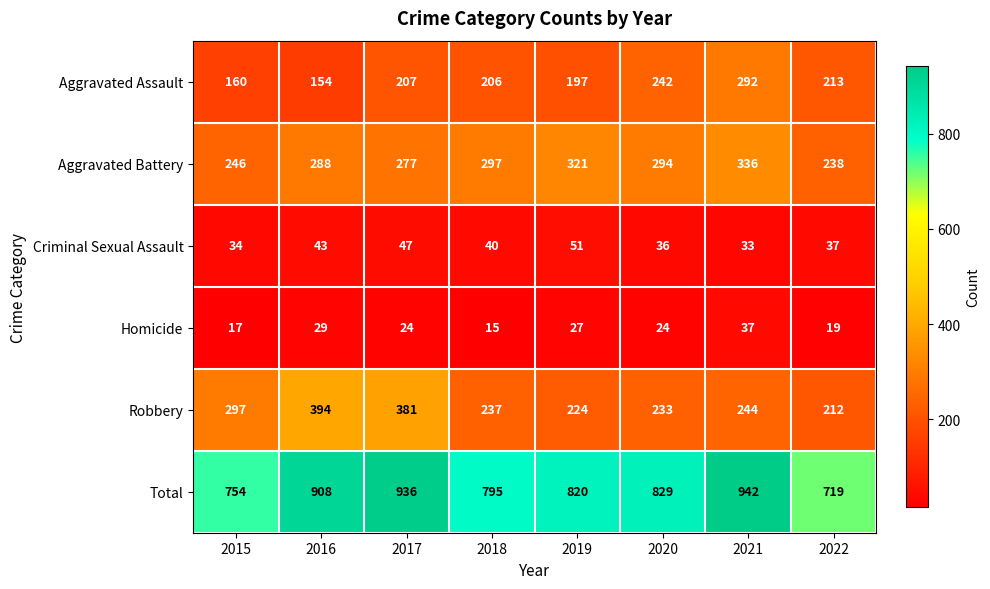

Which series has the largest total across all categories?

Total